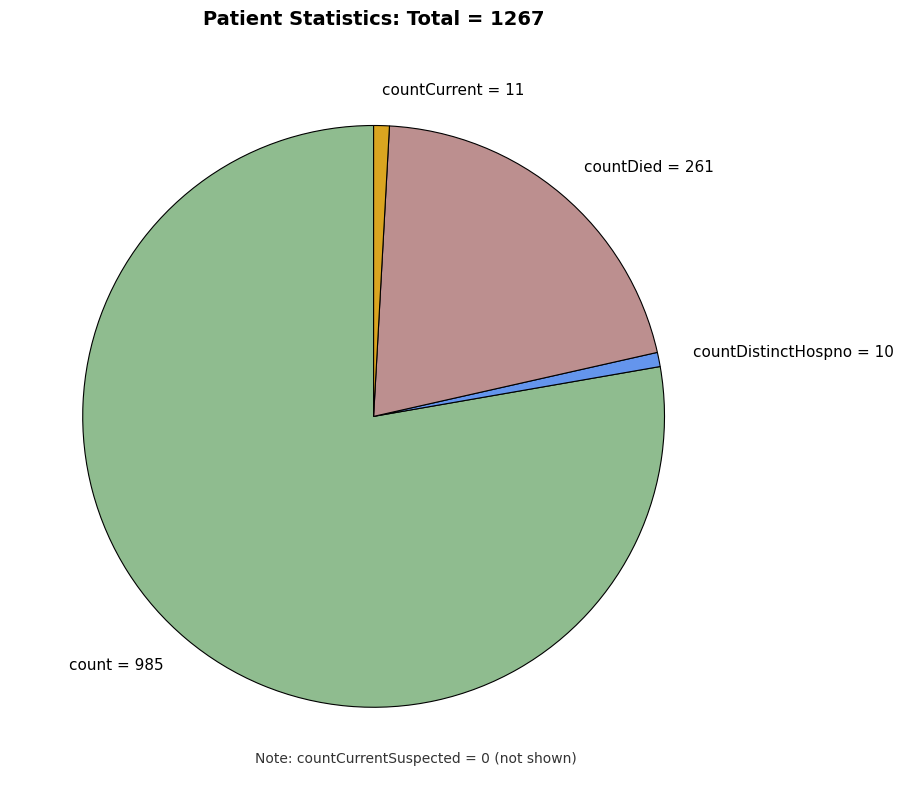

What is the largest slice in the pie chart?

count = 985